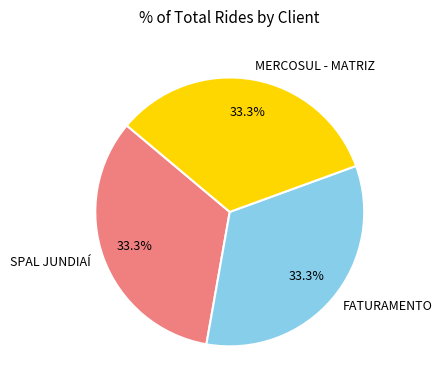

Is there a majority slice in this chart?

No